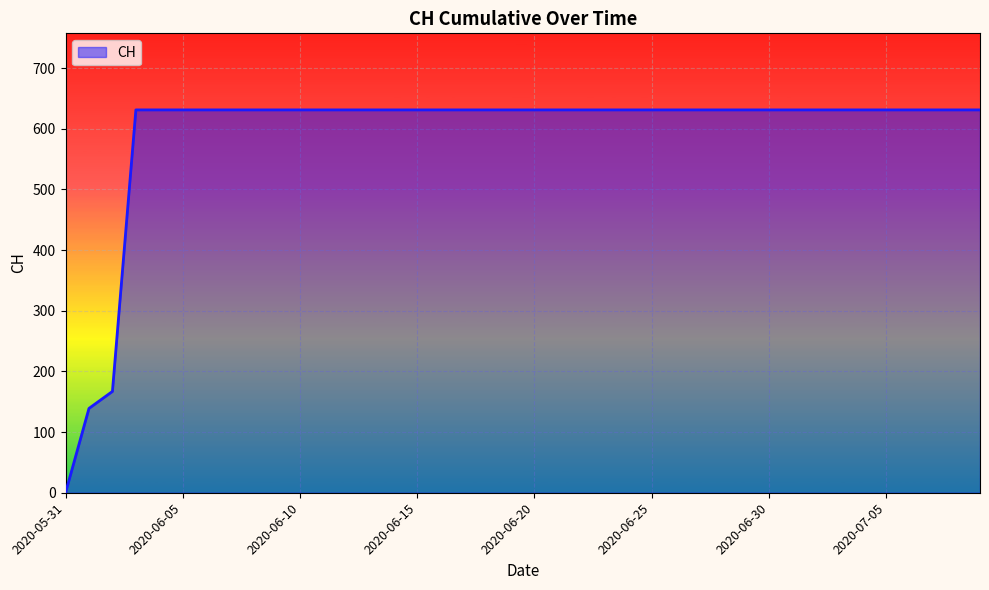

What is the difference between the maximum and minimum values?

631